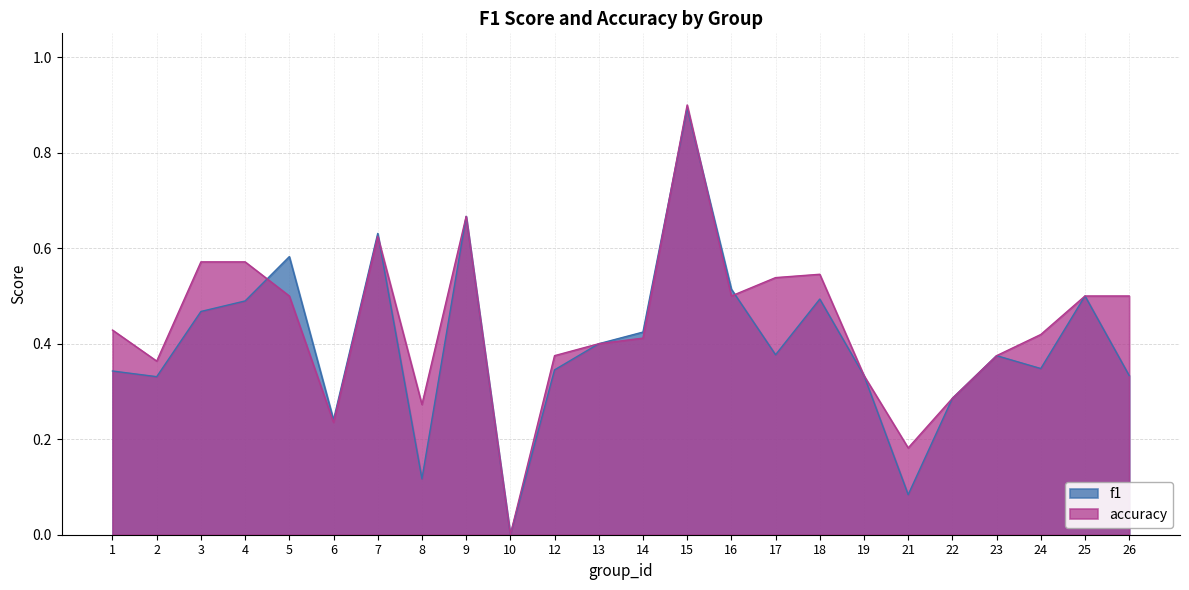

Where do f1 and accuracy first cross each other?

4 and 5